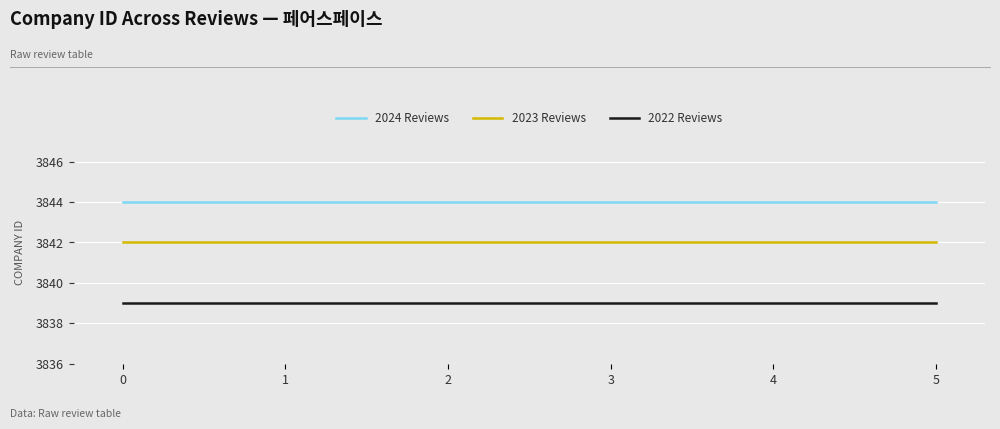

At 5, list the series in order from smallest to largest.

2022 Reviews, 2023 Reviews, 2024 Reviews